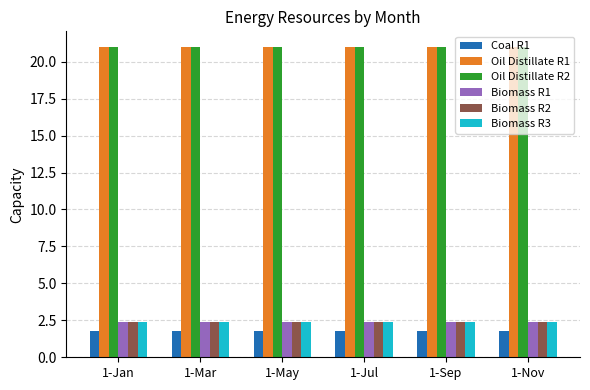

What is the maximum value for Biomass R2?

2.4